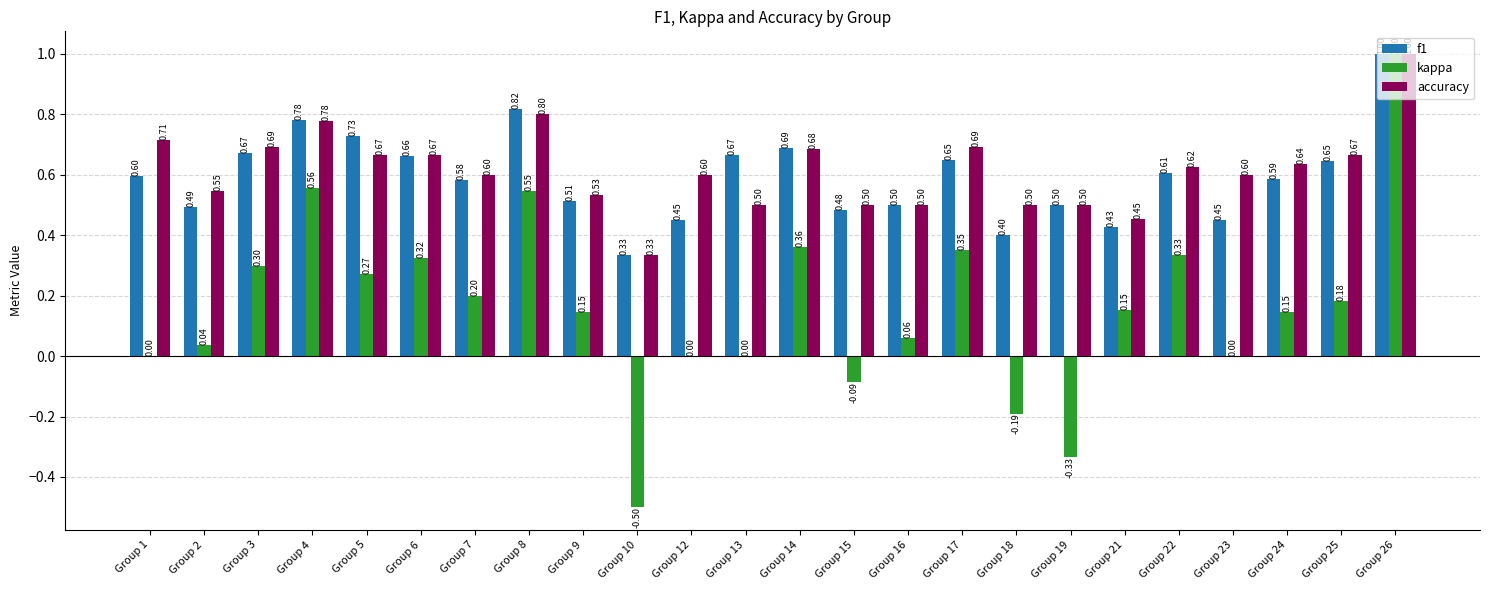

Between Group 8 and Group 10, which series saw the biggest shift?

kappa